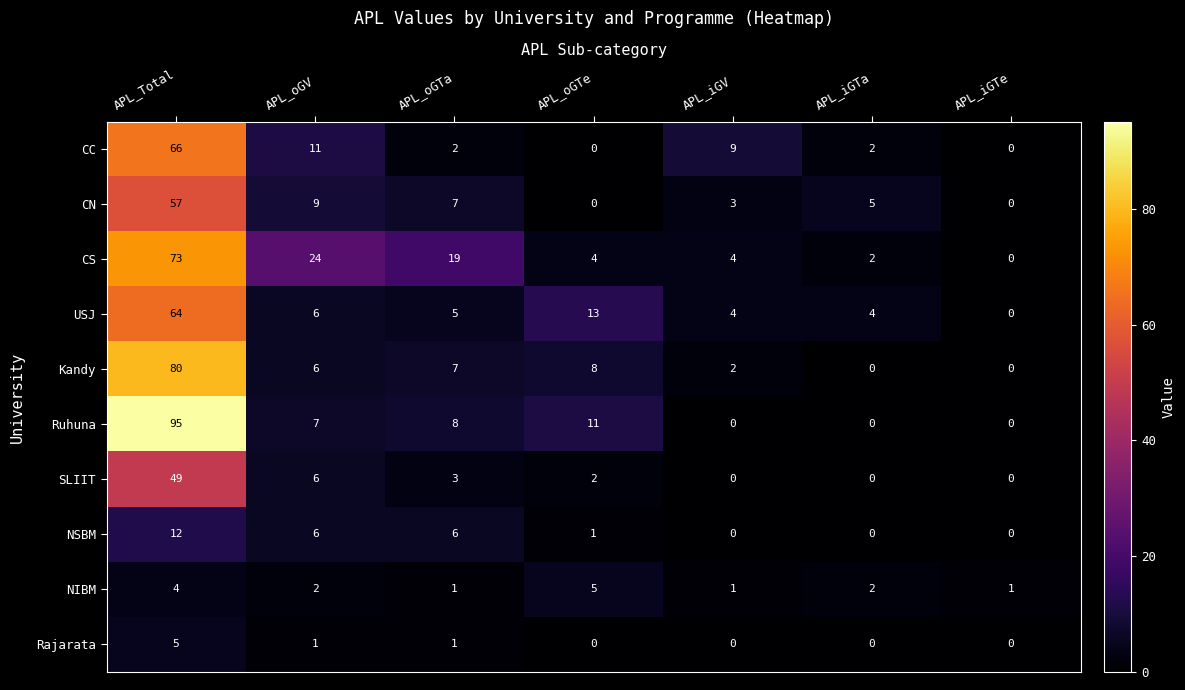

What is the difference between the maximum and minimum values in the NSBM series?

12